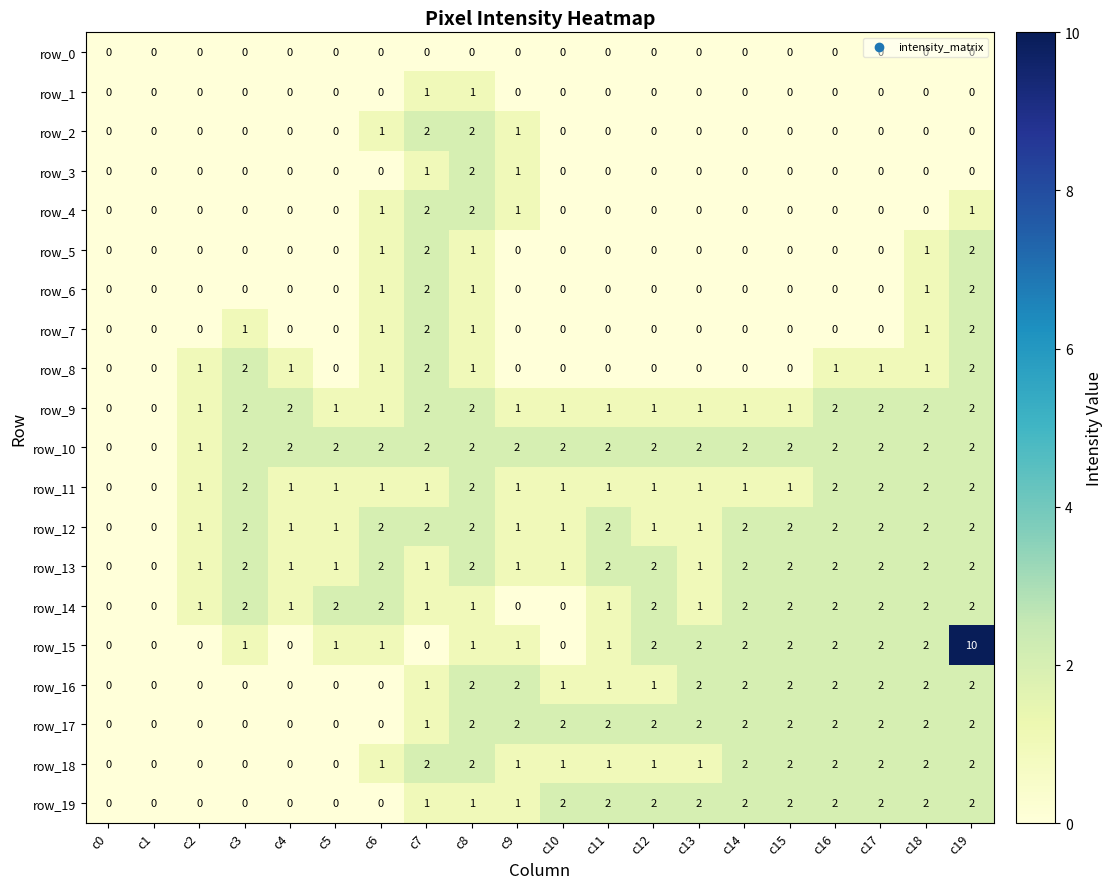

How many row_4 values are between 0 and 1?

18